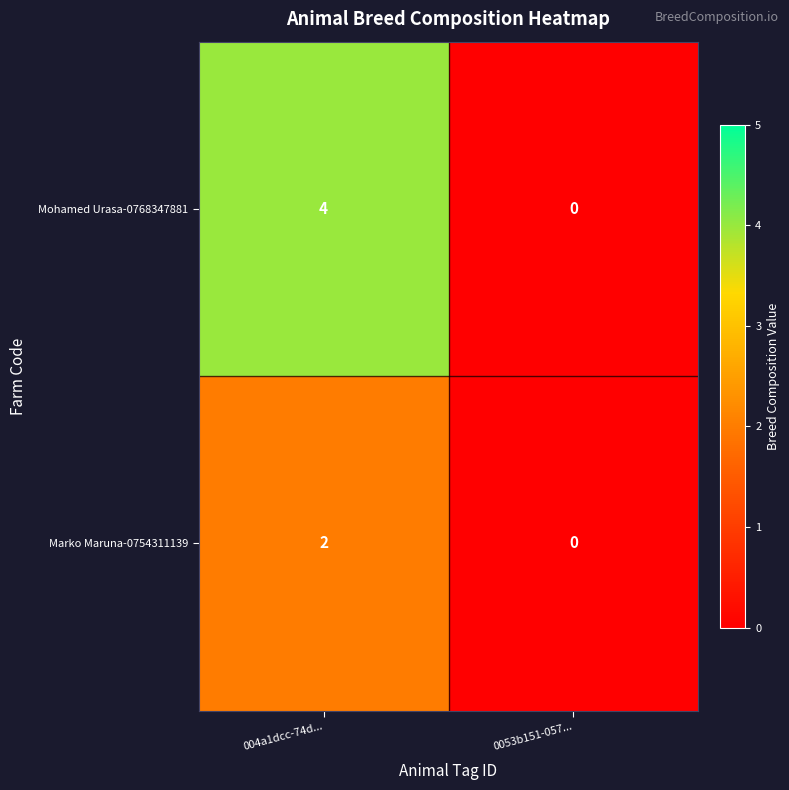

How many distinct data groups are displayed?

2